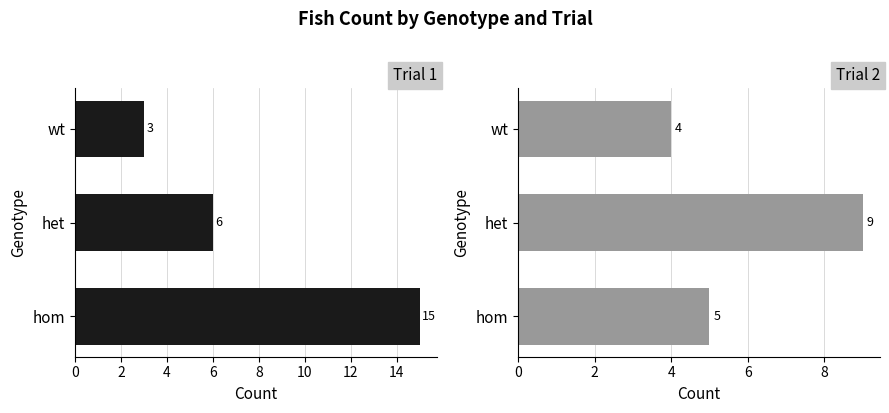

Is it true that Trial 1 equals 3 at wt?

True